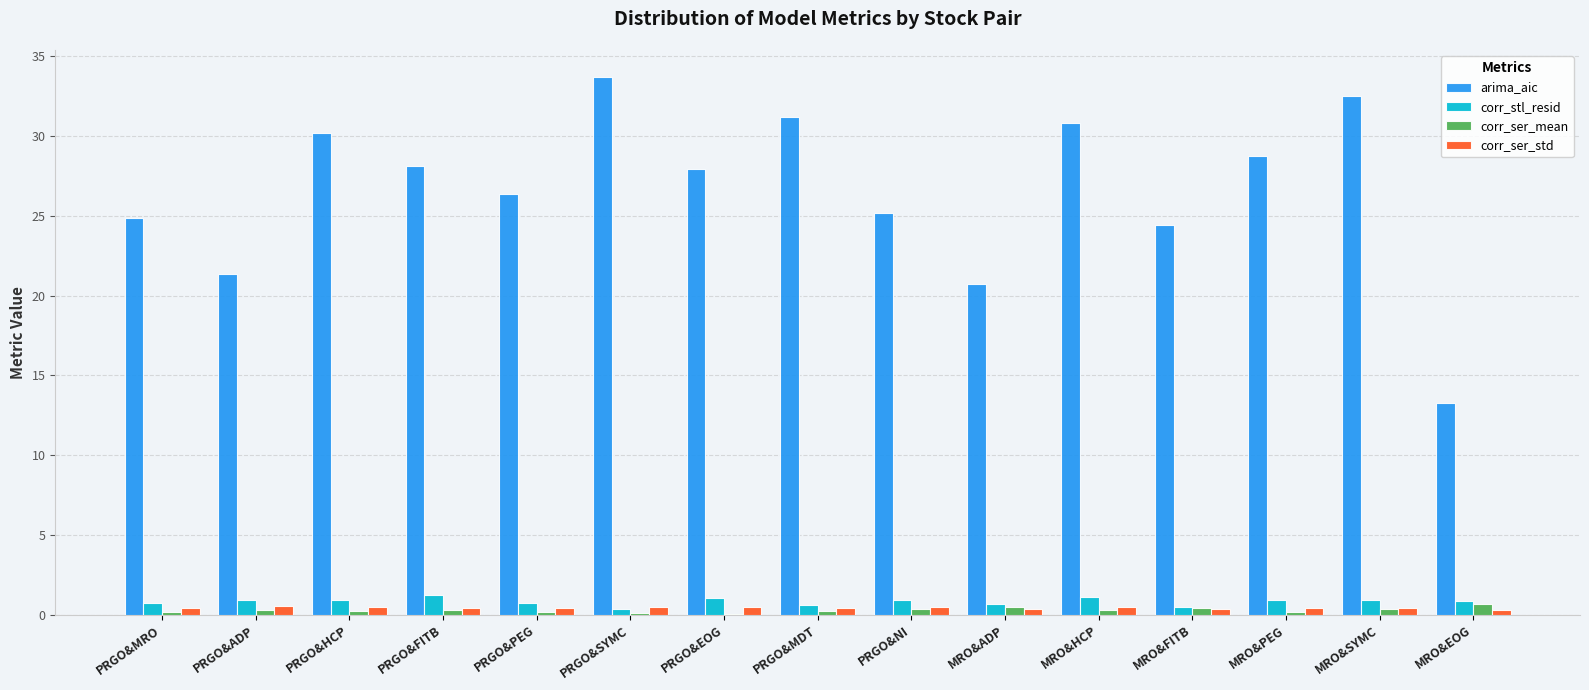

What is the sum of all arima_aic values?

399.2